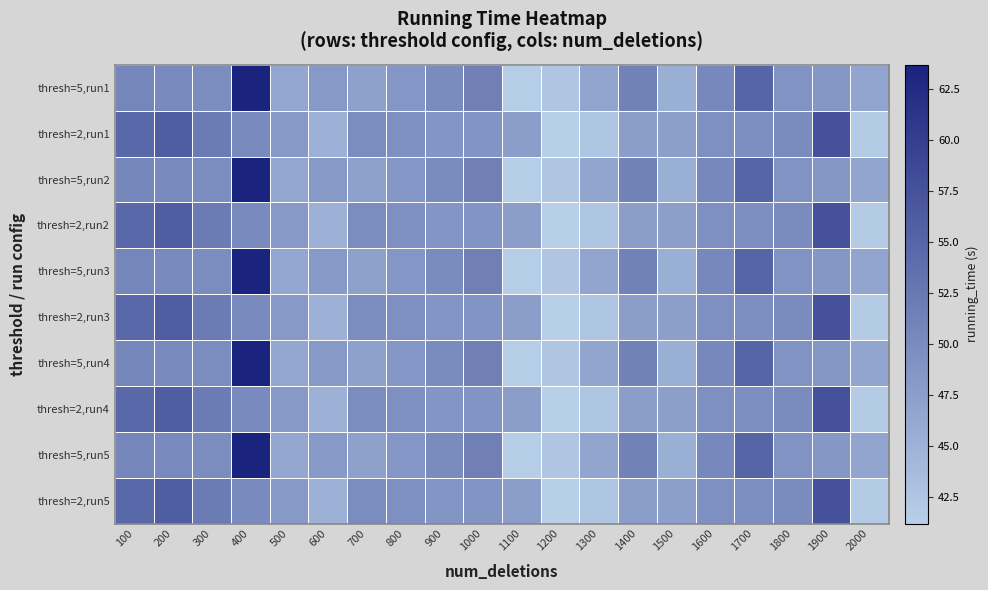

Which series has the widest spread of values?

thresh=5,run1